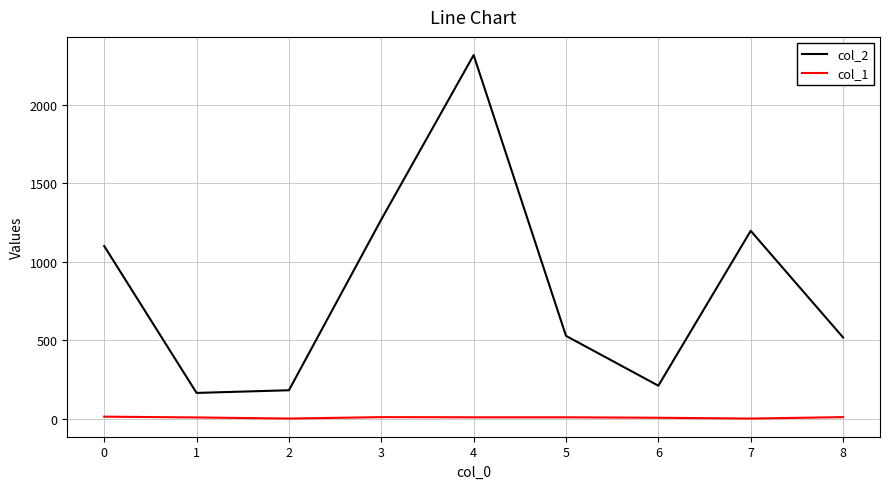

What is the greatest value displayed?

2315